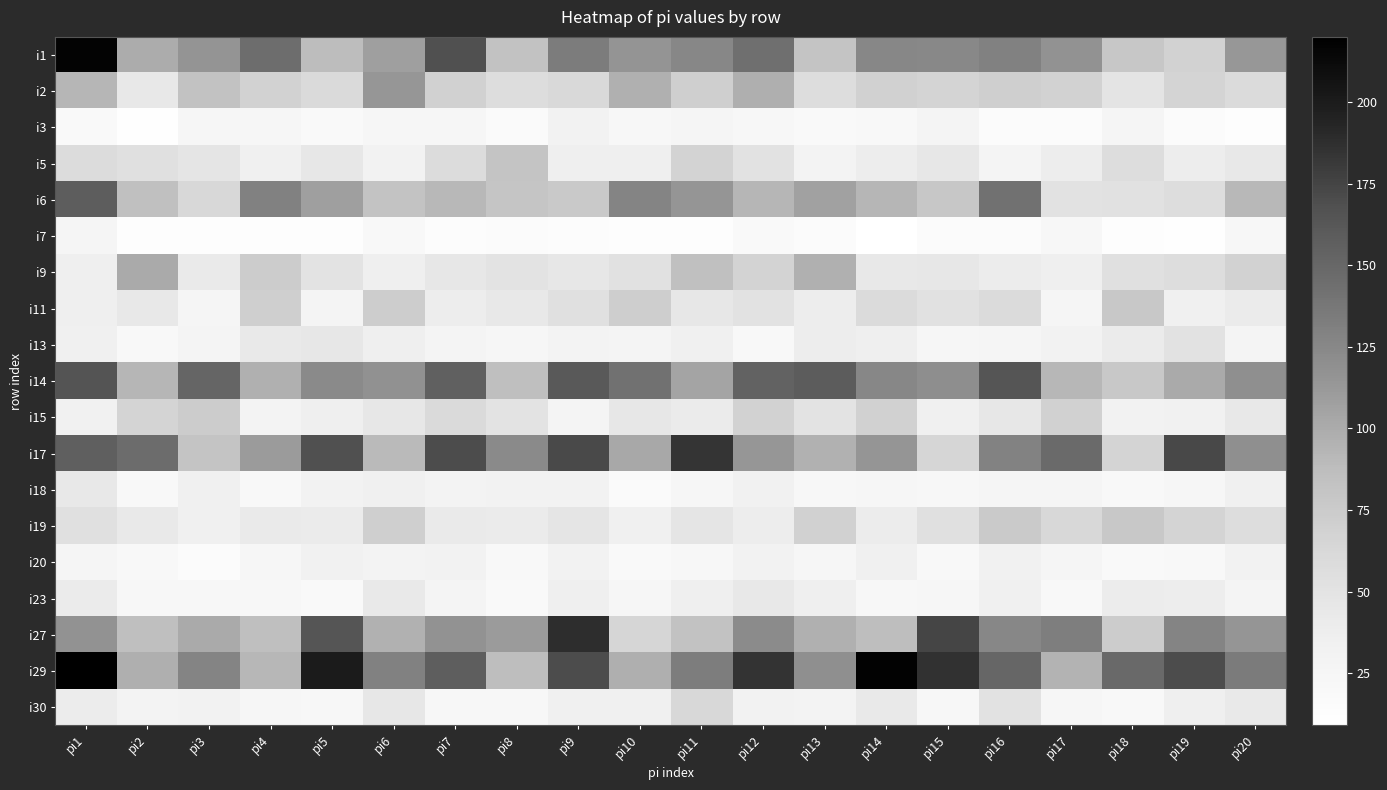

Count the number of data series in this chart.

19